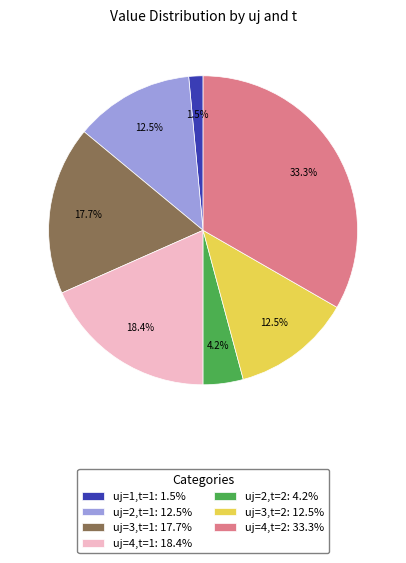

What percentage is NOT represented by uj=4,t=2: 33.3%?

66.7%